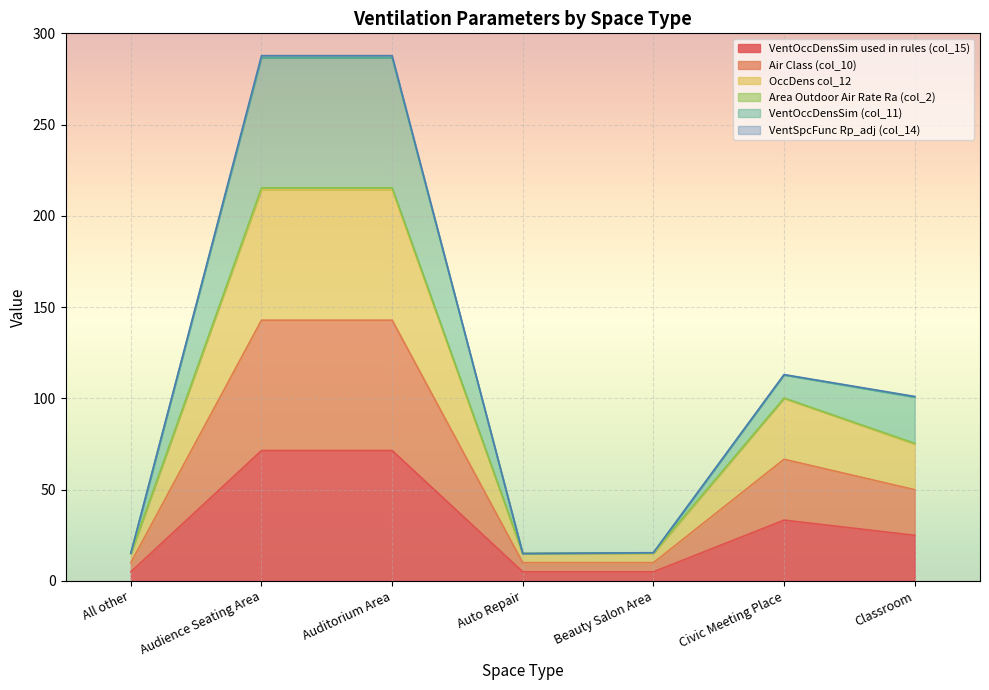

How many categories are shown in the chart?

7